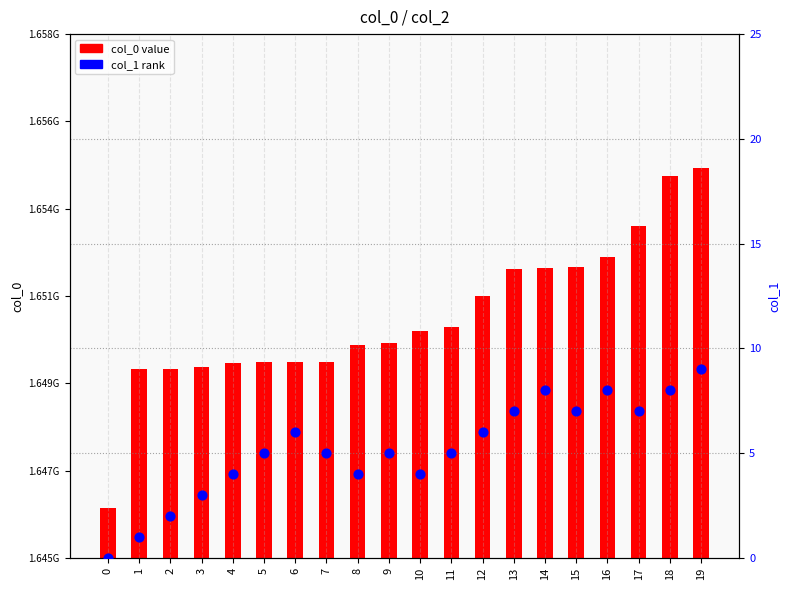

At how many categories does at least one series exceed 180735343?

20